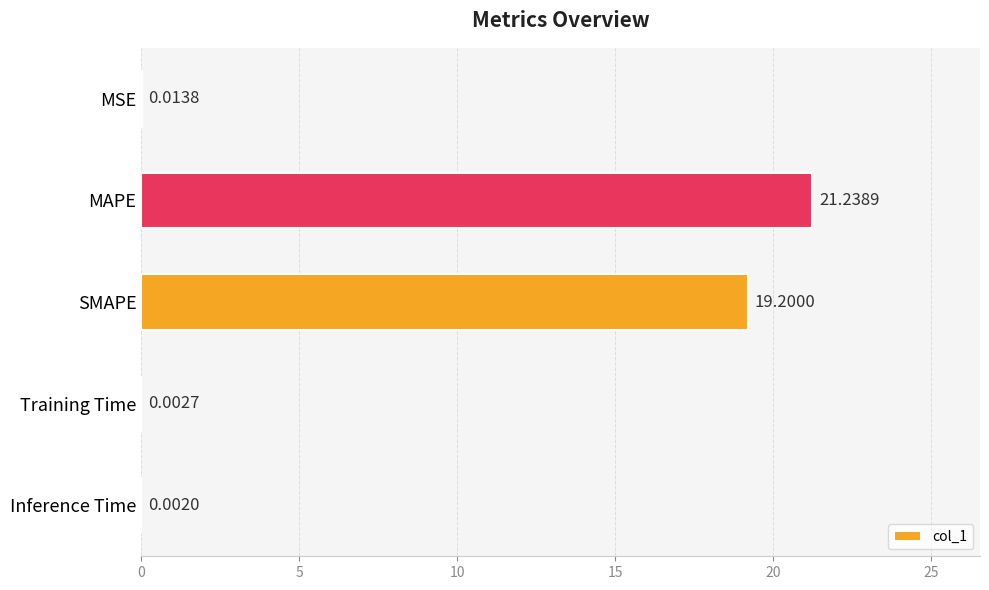

At which label is the value closest to 10?

SMAPE